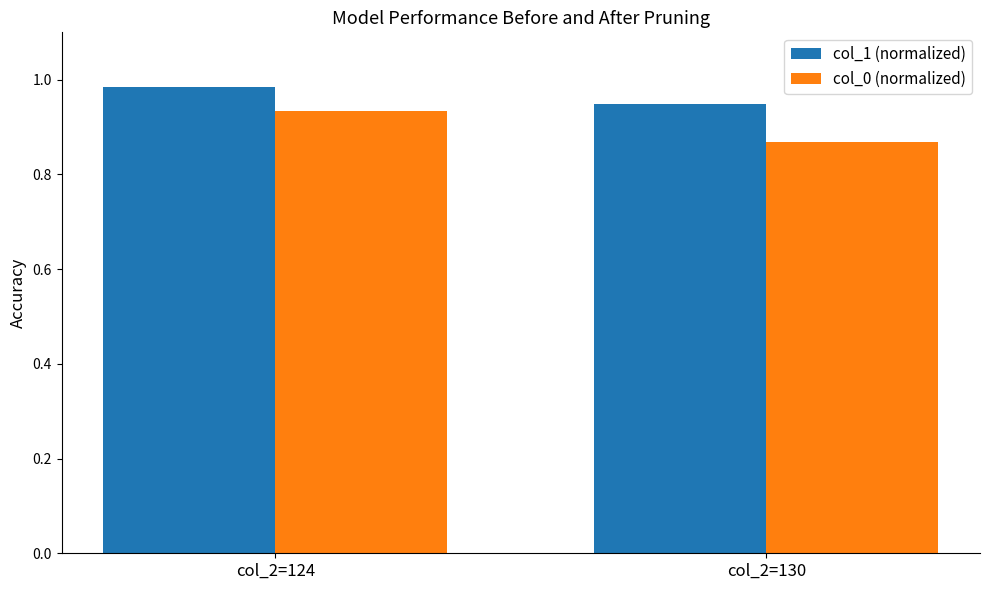

Which series has the largest range (max minus min)?

col_0 (normalized)